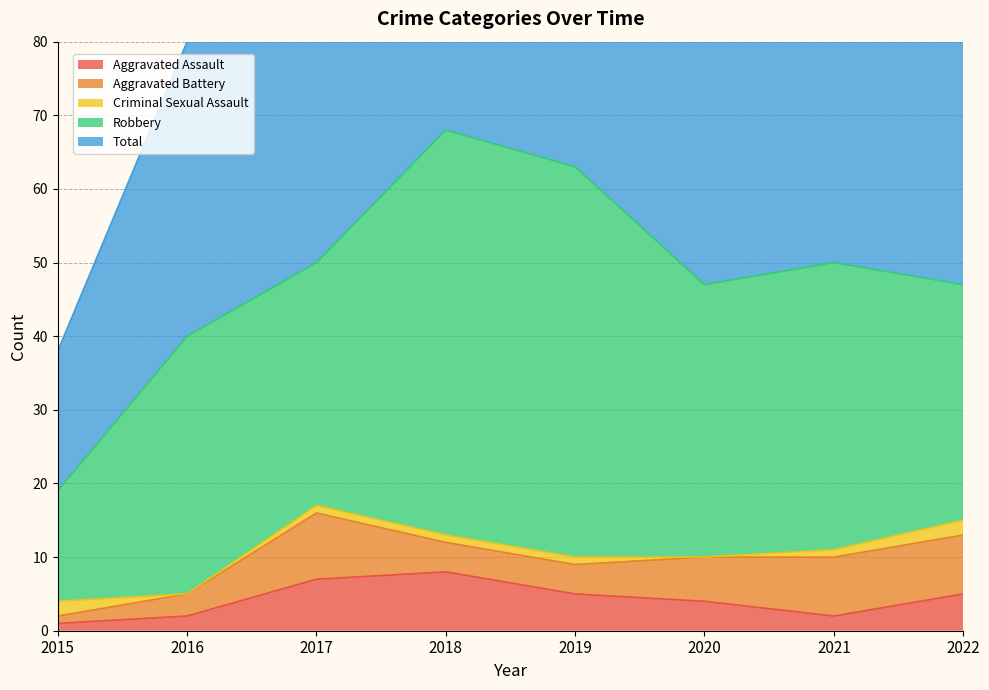

Between which two adjacent categories do Criminal Sexual Assault and Aggravated Battery first intersect?

2015 and 2016